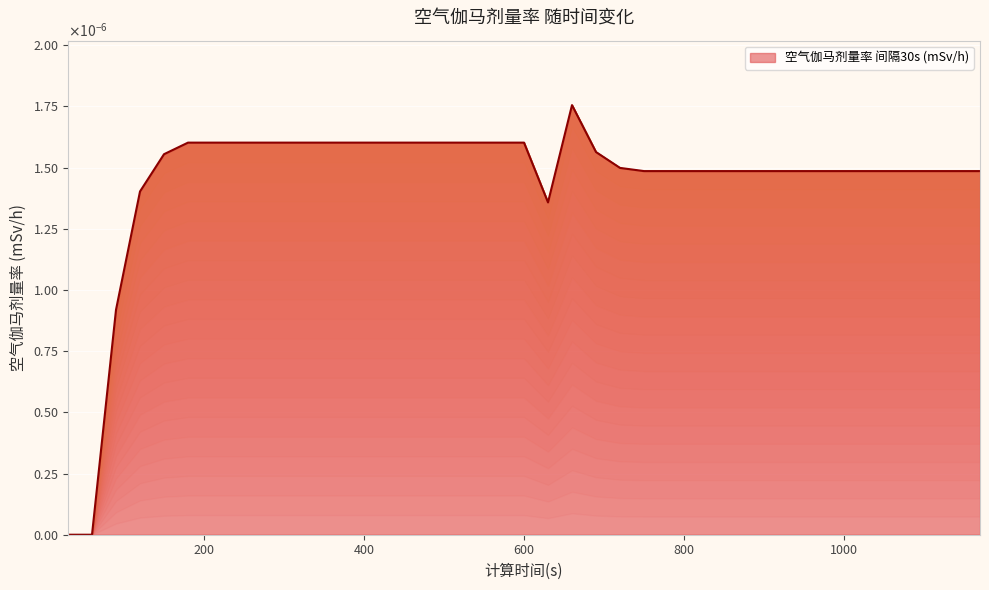

List the labels in order of value, smallest first.

30, 60, 90, 630, 120, 750, 780, 810, 840, 870, 900, 930, 960, 990, 1020, 1050, 1080, 1110, 1140, 1170, 720, 150, 690, 180, 210, 240, 270, 300, 330, 360, 390, 420, 450, 480, 510, 540, 570, 600, 660